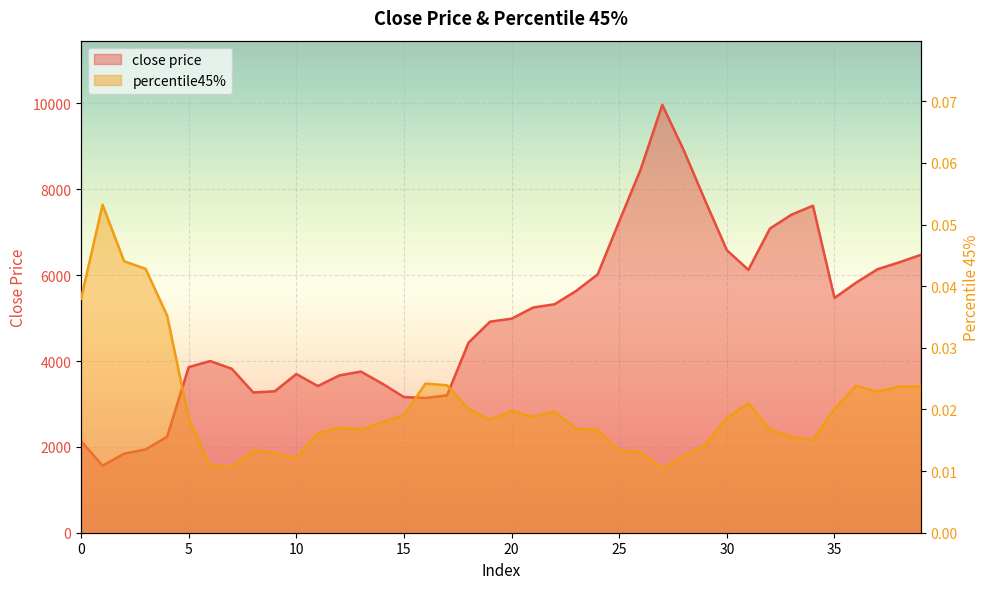

Is it true that close price equals 5632.7 at 23?

True